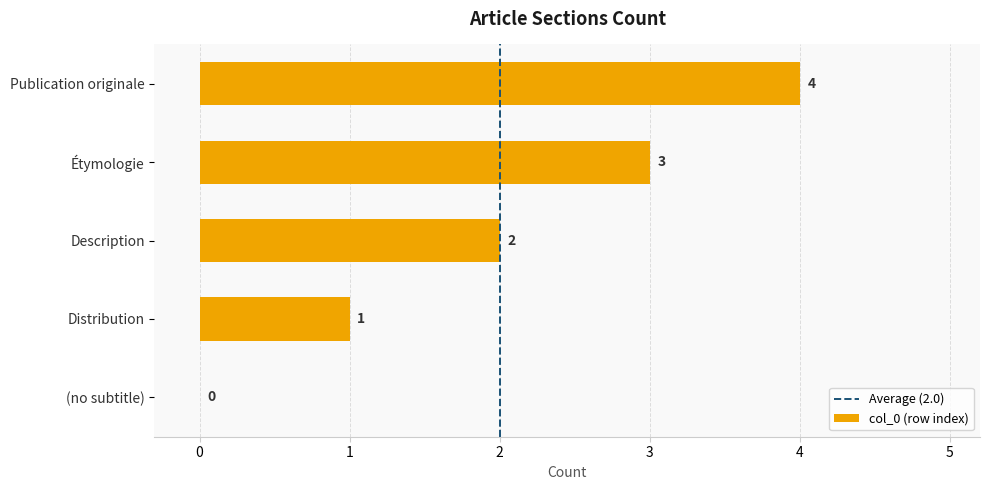

What is the sum of the values at Publication originale and Distribution?

5